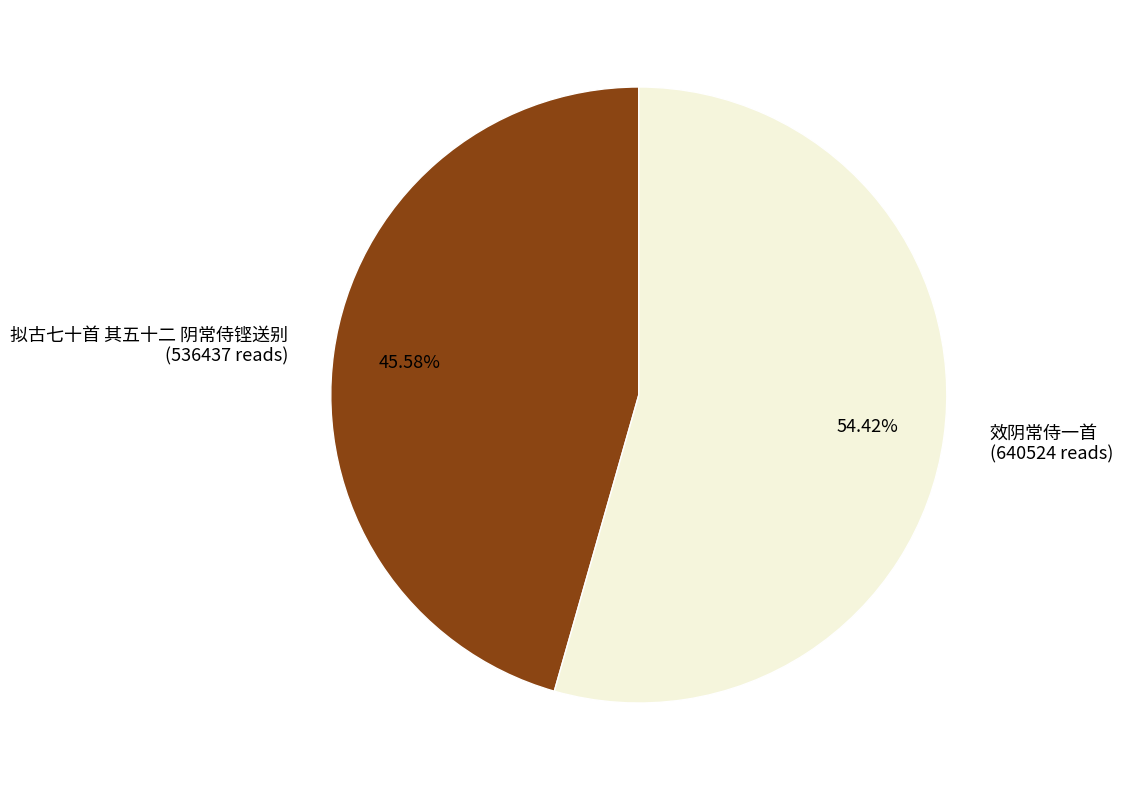

What percentage is NOT represented by 拟古七十首 其五十二 阴常侍铿送别?

54.4%